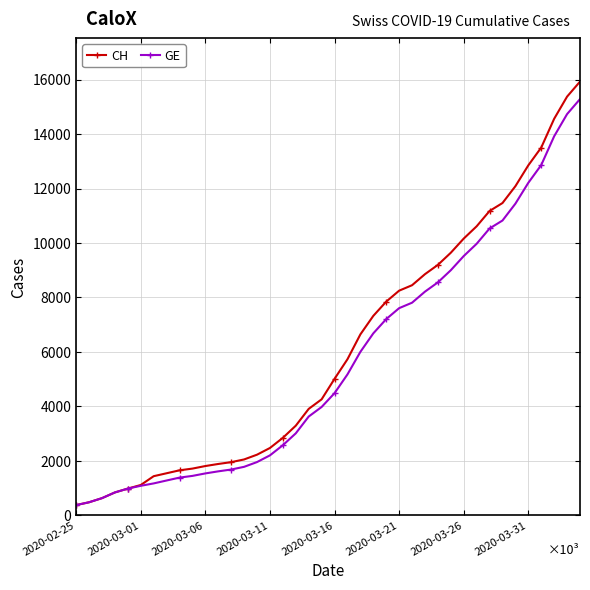

Which series has the widest spread of values?

CH